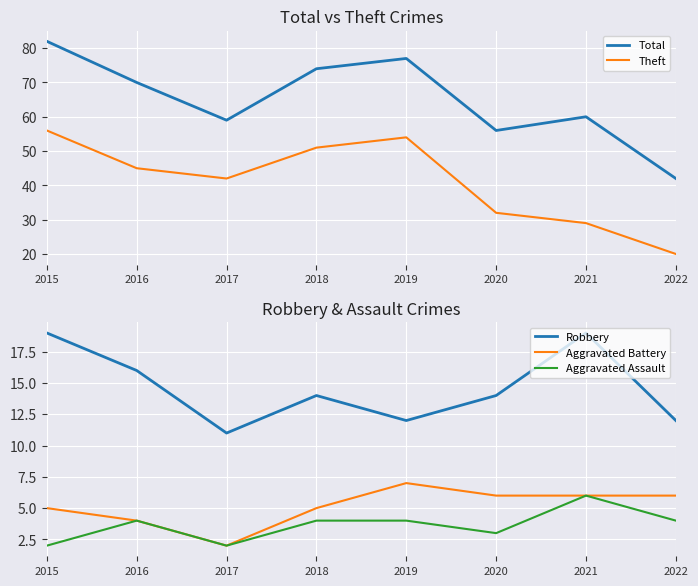

Where is the first local minimum for Theft?

2017